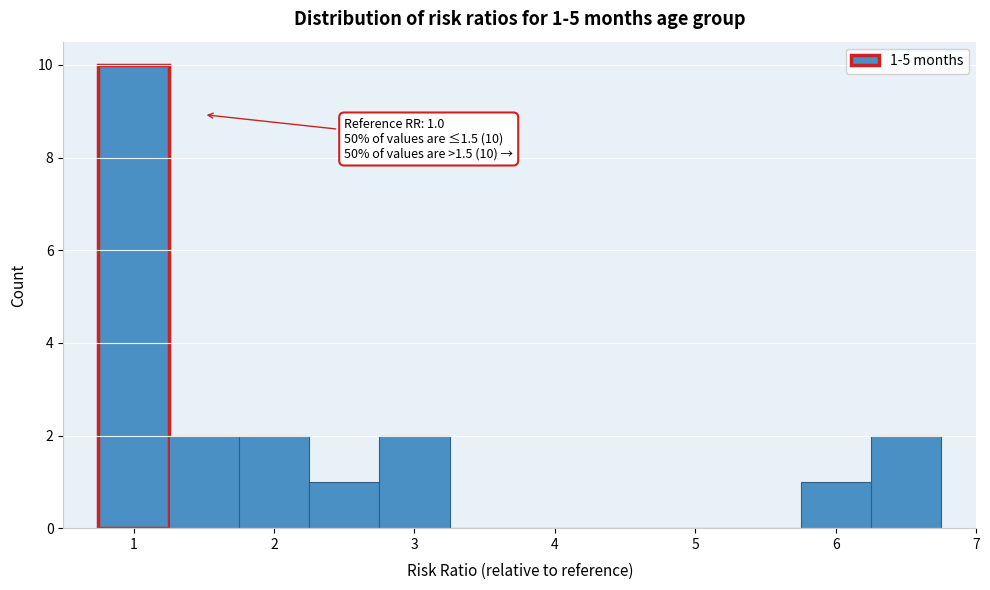

Over which range of the x-axis is the bar tallest?

0.75 to 1.25